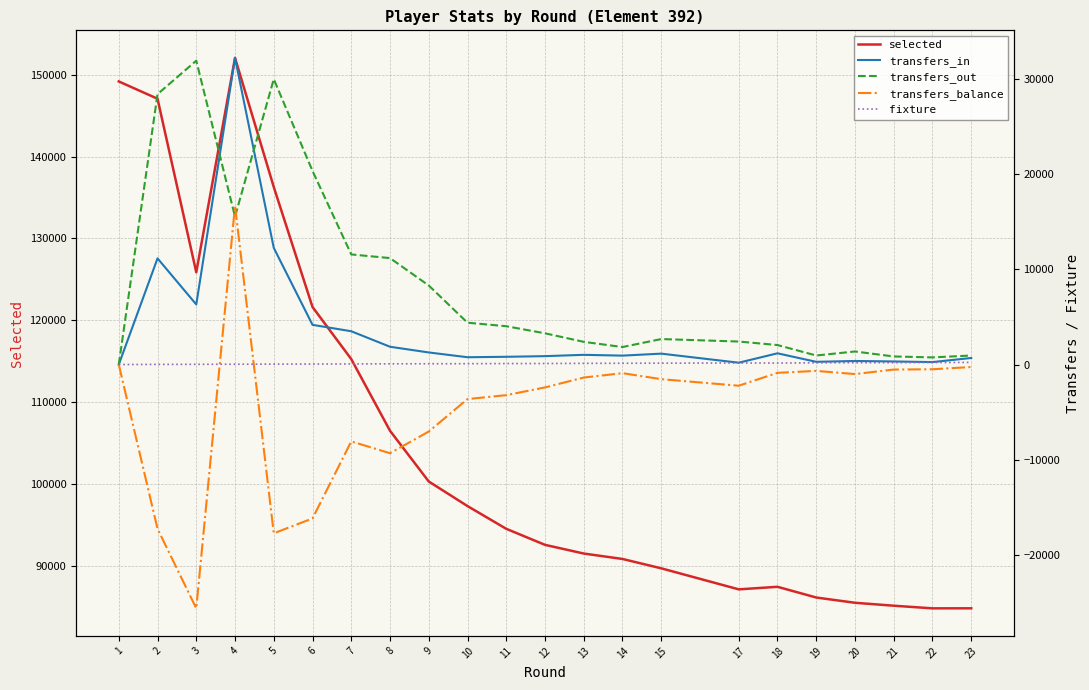

True or false: transfers_in has a value of 1341 at 14.

False